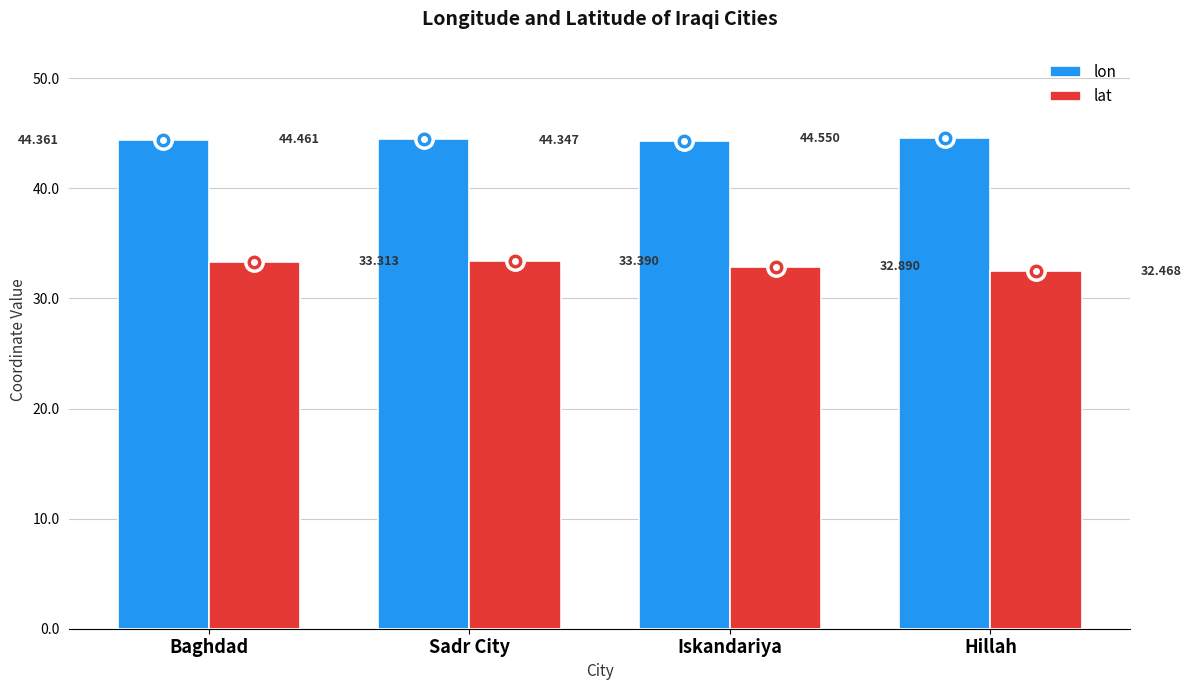

What is the average value of the lat series?

33.0